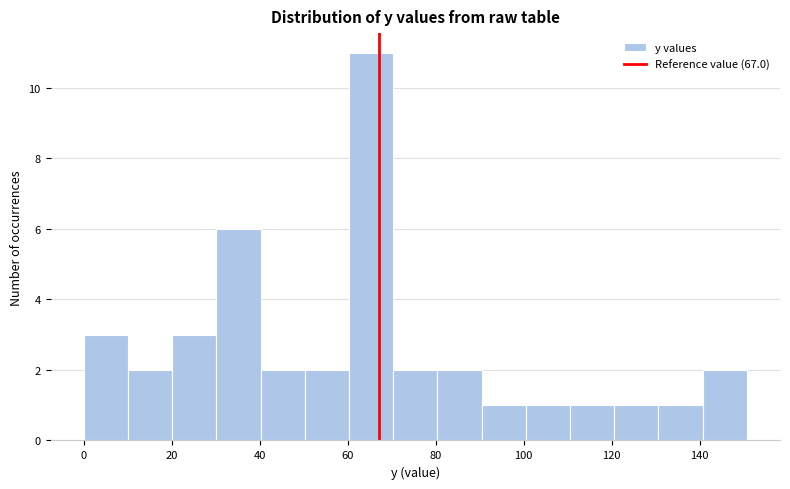

Reading left to right, list every bar in this chart as the range it spans on the x-axis followed by its height. Neither the bar edges nor the heights are printed on the chart, so give them approximately, as read against the axes.

0 to 10: 3
10 to 20: 2
20 to 30: 3
30 to 40: 6
40 to 50: 2
50 to 60: 2
60 to 70: 11
70 to 80: 2
80 to 90: 2
90 to 100: 1
100 to 110: 1
110 to 120: 1
120 to 130: 1
130 to 140: 1
140 to 150: 2